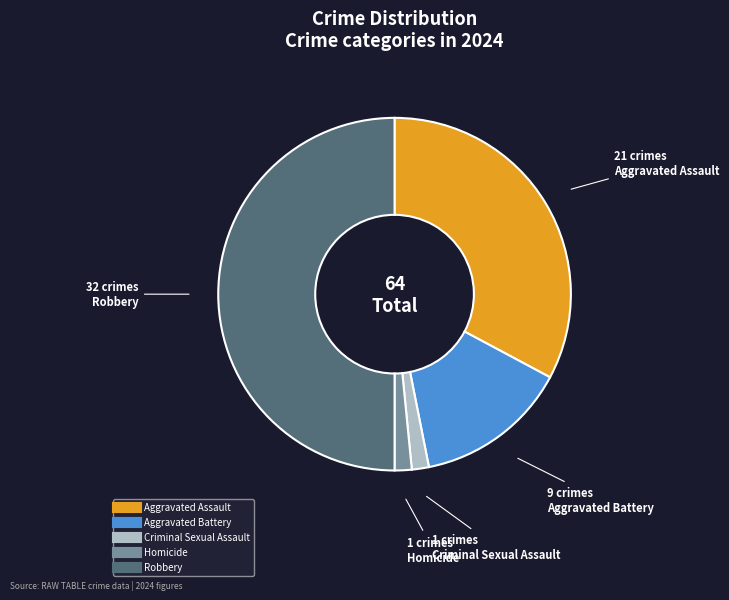

Which category has the biggest portion of the pie?

Robbery